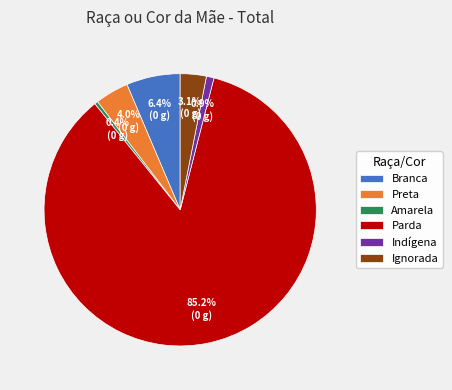

Which category has the biggest portion of the pie?

Parda